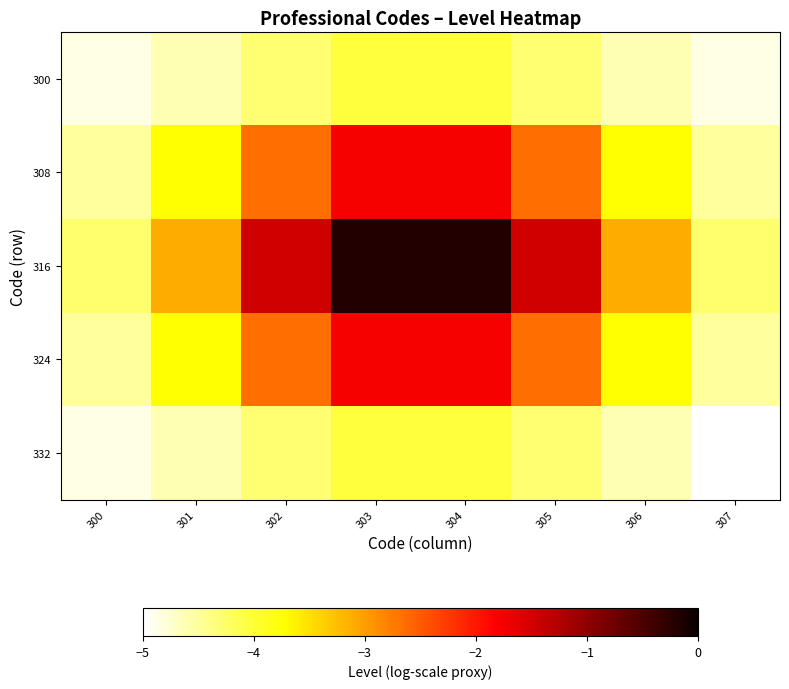

Rank the series by their maximum value, from highest to lowest.

316, 308, 324, 300, 332